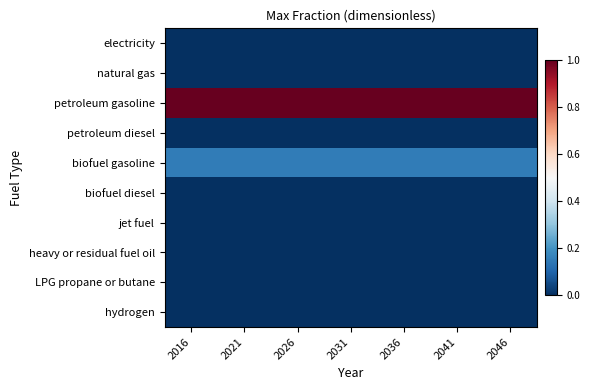

Which series has the widest spread of values?

electricity